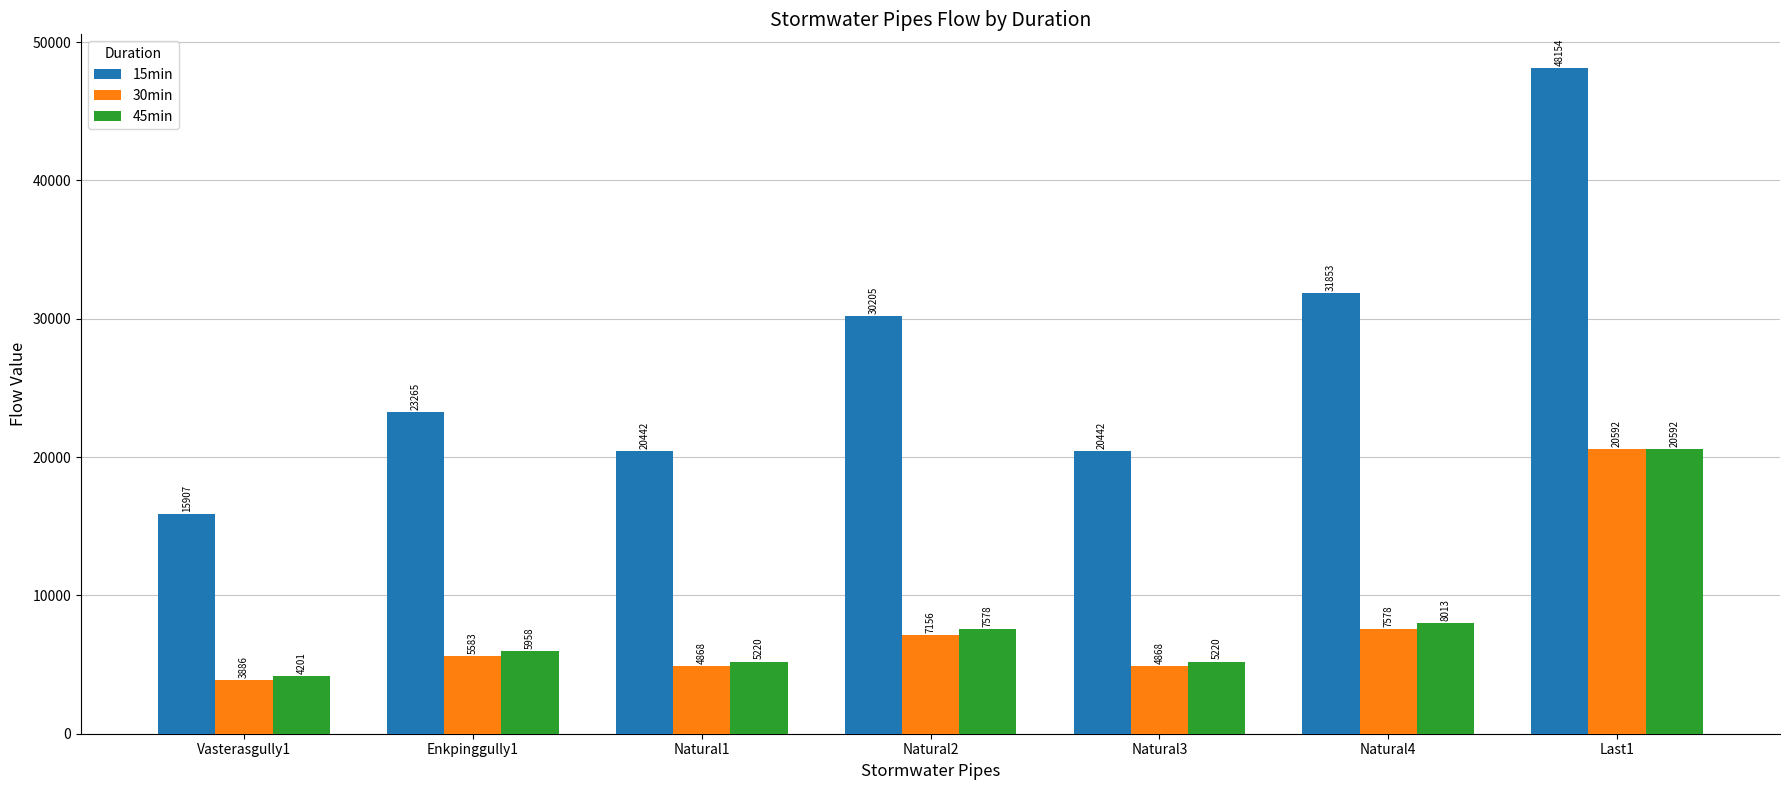

How many values in the 30min series exceed 5582?

4